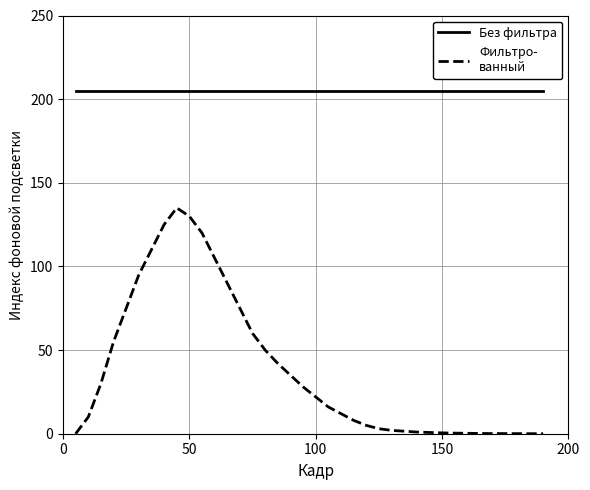

Is this an area chart (filled region under the line)?

No